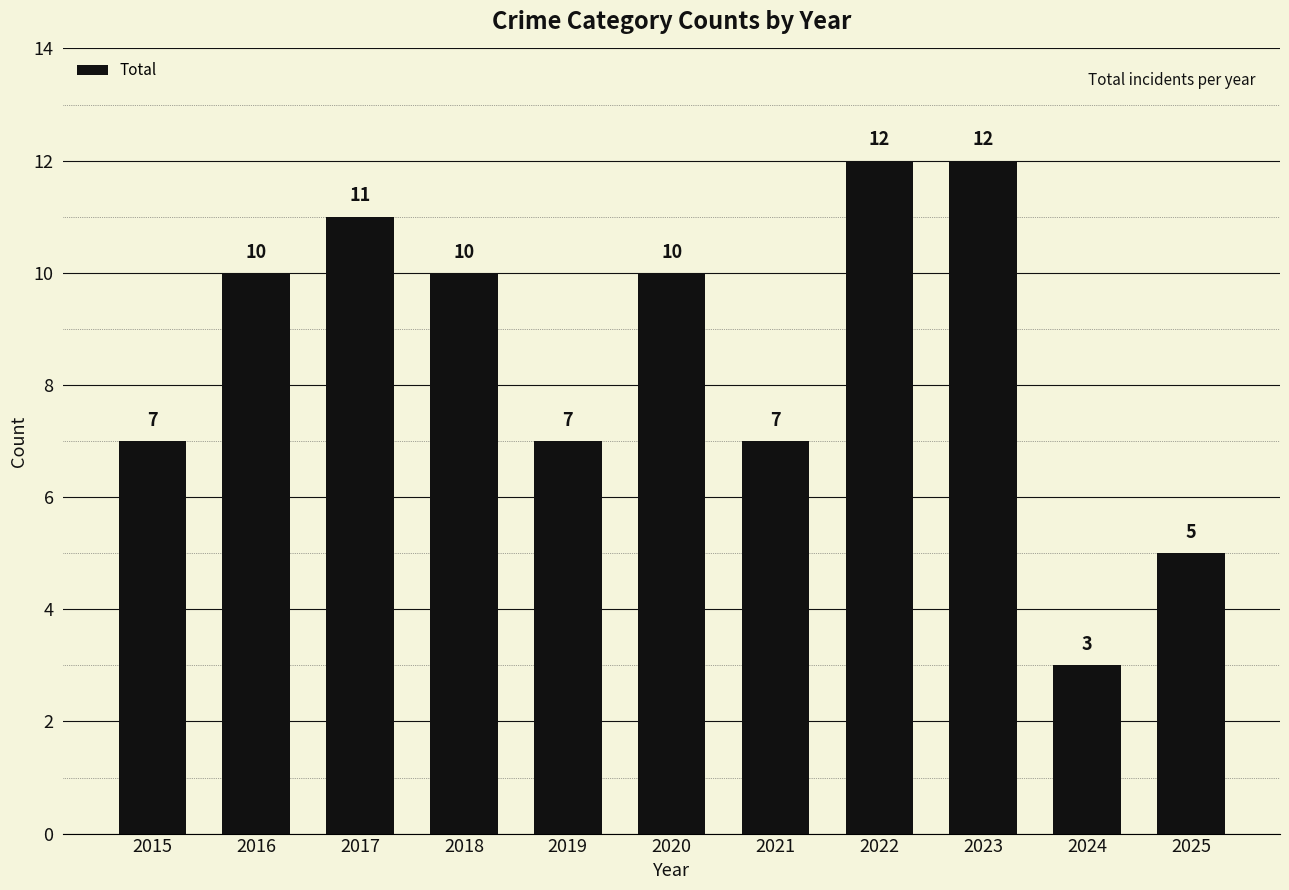

What is the minimum value shown in the chart?

3